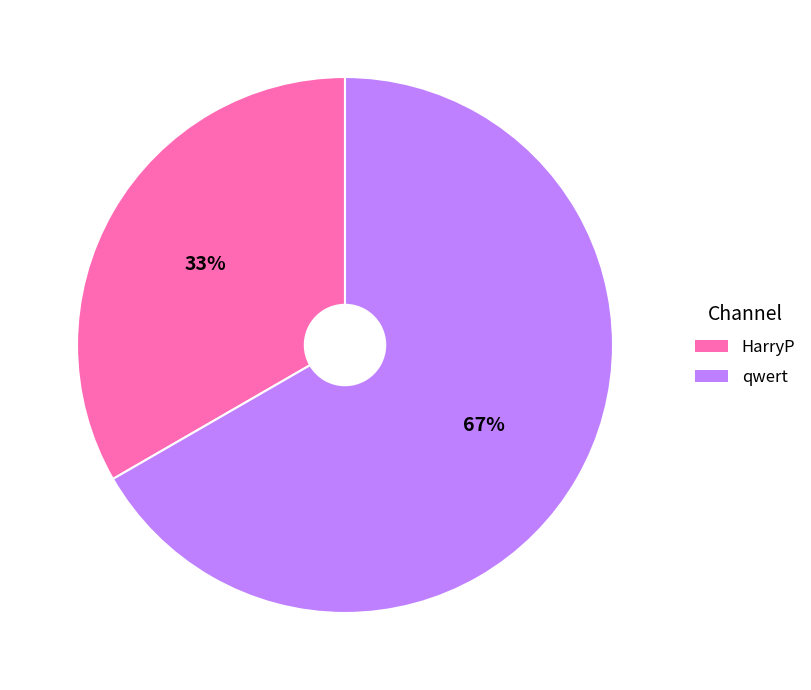

Which category has the biggest portion of the pie?

qwert